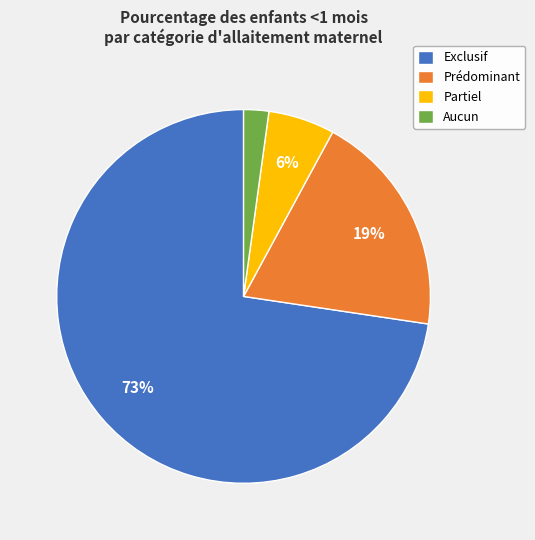

The Prédominant slice represents 32% of the pie. True or false?

False